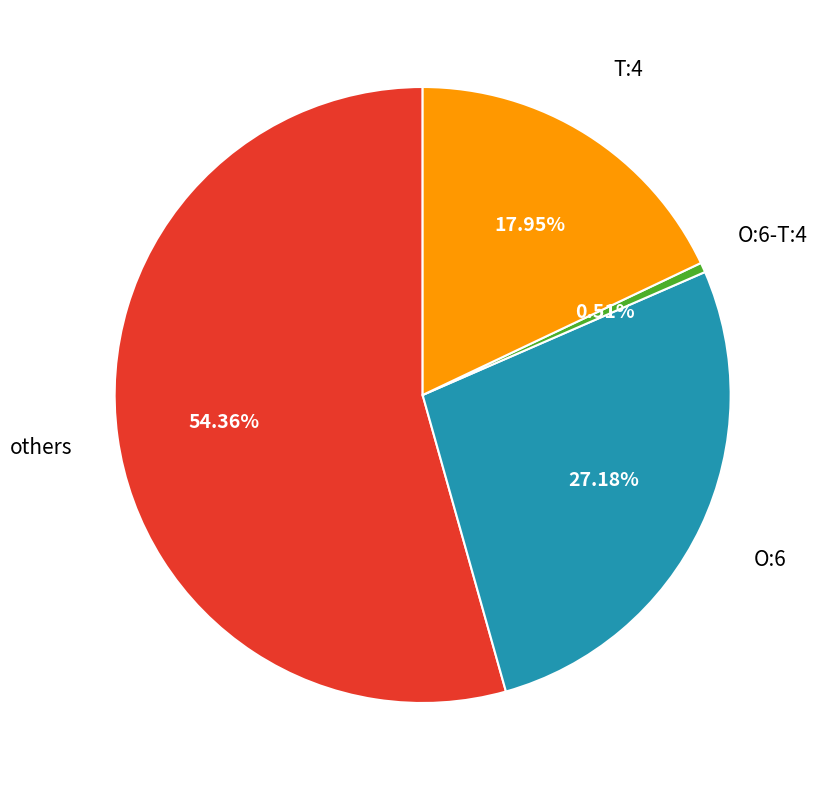

Is there any slice that represents more than half of the pie?

Yes